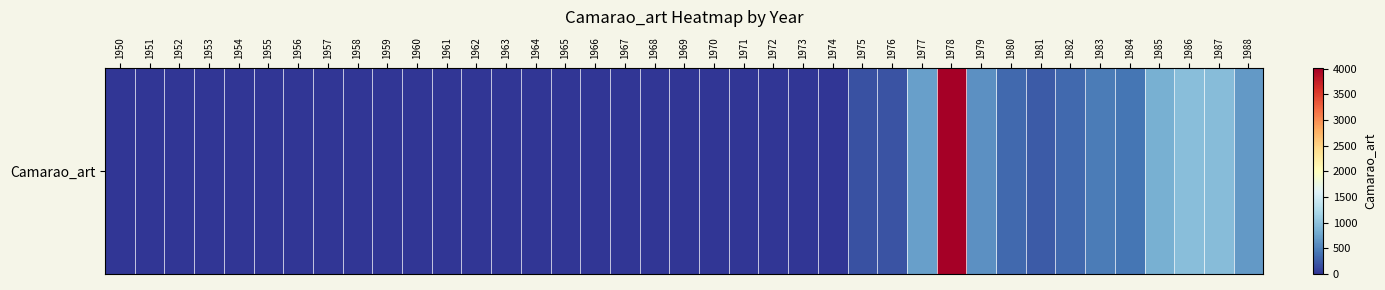

Between 1969 and 1975, which is larger?

1975